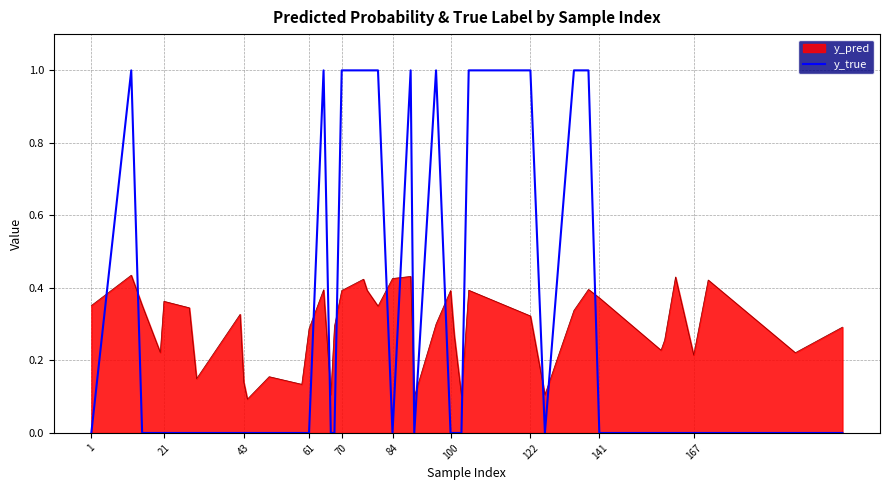

Where is the data nearest to the value 0?

1